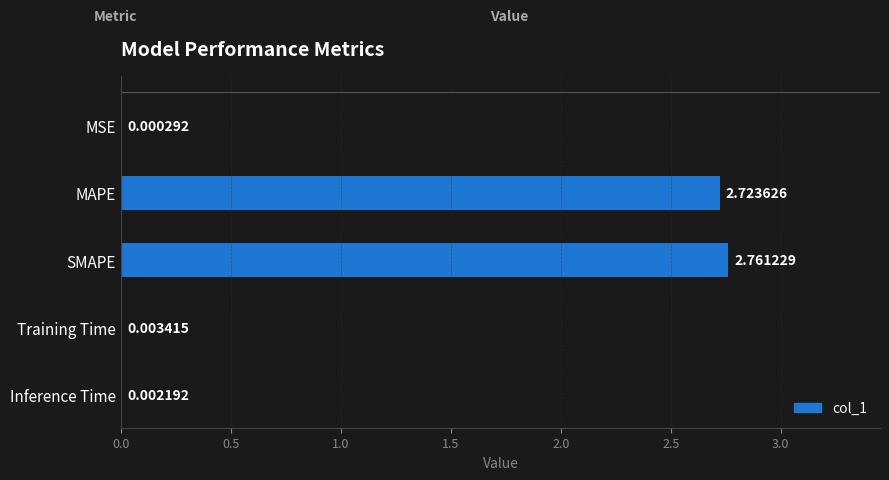

Does the chart contain stacked bars?

No